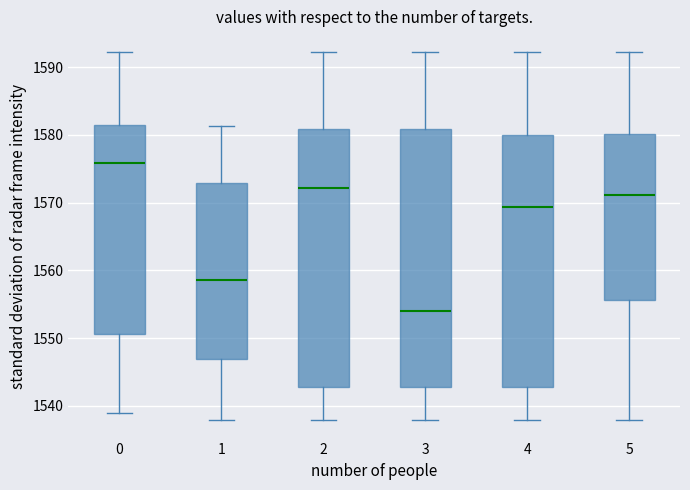

Where does the lower whisker of the box at x = 1 end on the y-axis? The values are not printed on the chart, so give them approximately, as read against the axis.

1538